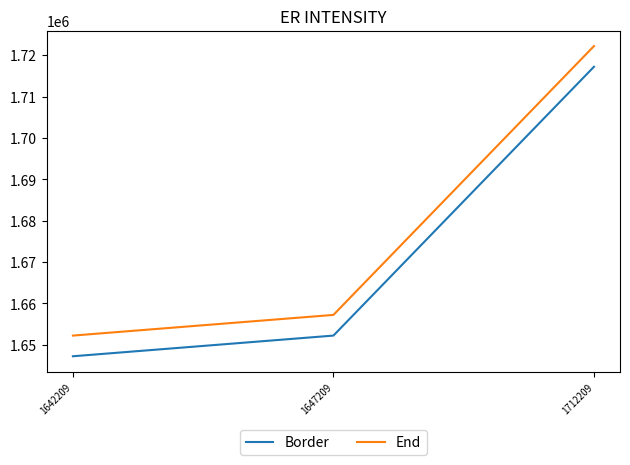

How many values in the Border series exceed 1652209?

2